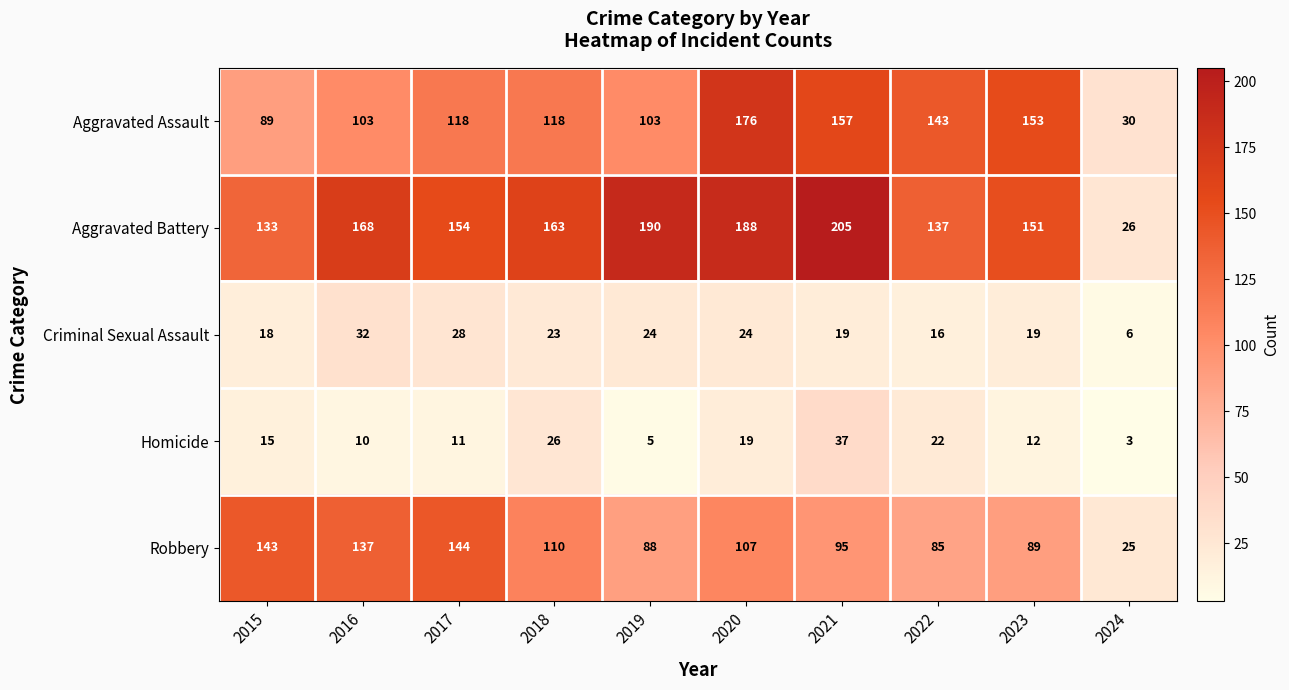

Which series has the widest spread of values?

Aggravated Battery